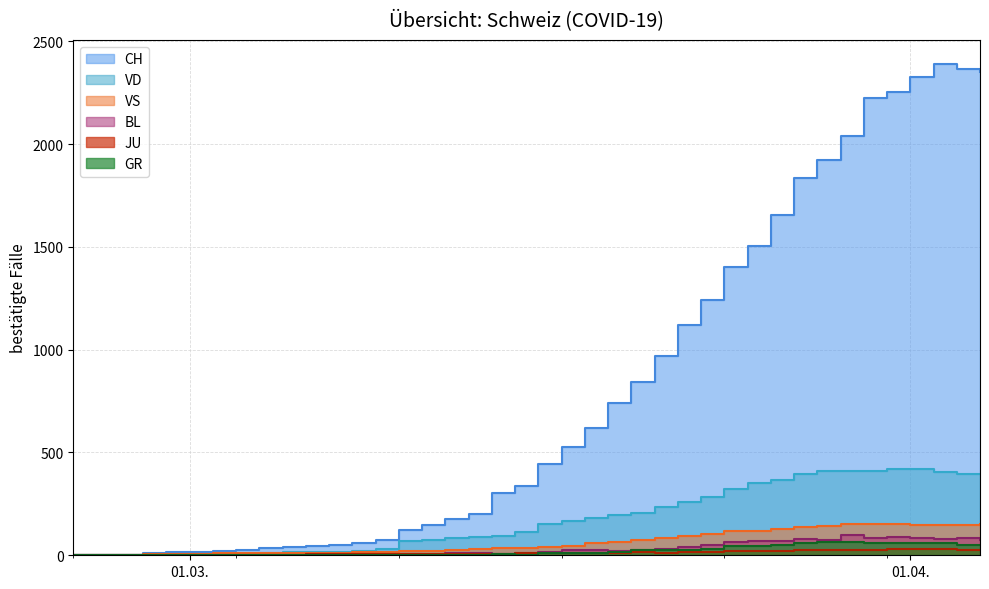

True or false: GR and VD intersect in this chart.

False